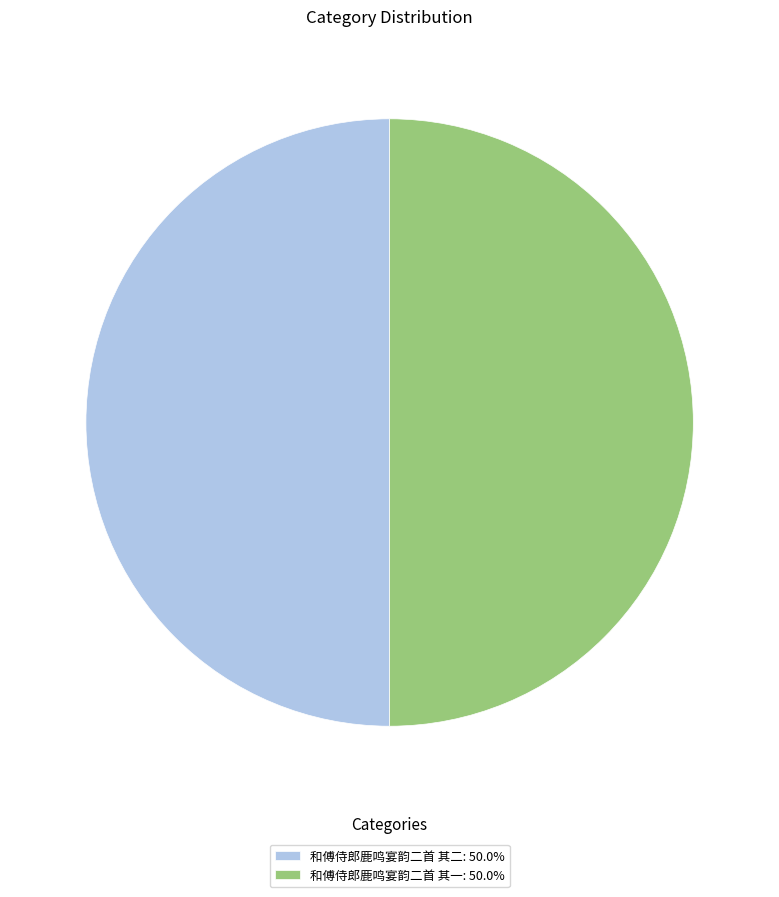

True or false: 和傅侍郎鹿鸣宴韵二首 其二 accounts for 50% of the total.

True